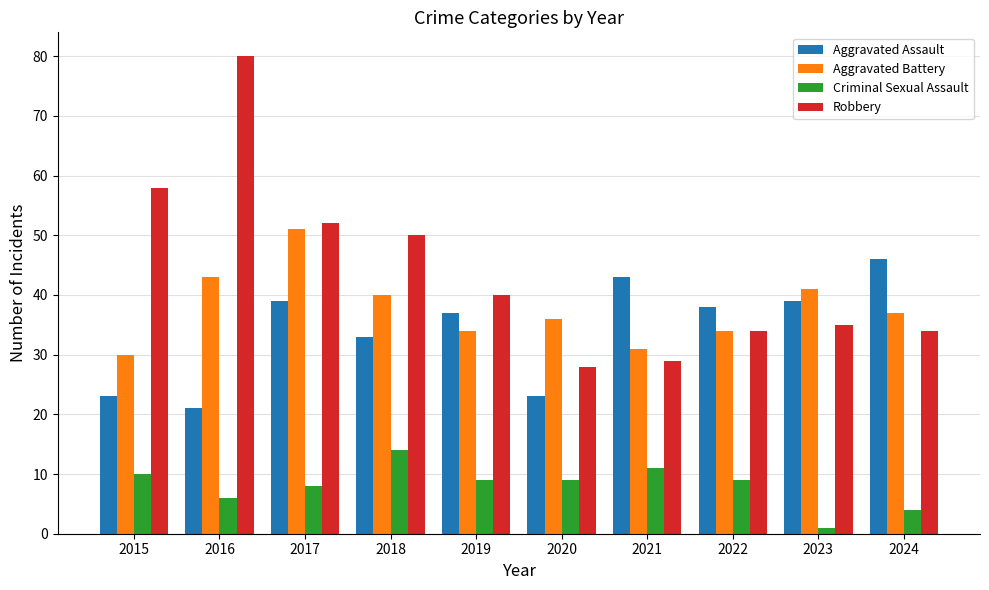

Reading right to left, what are all the values shown in this chart?

Aggravated Assault: 46	39	38	43	23	37	33	39	21	23
Aggravated Battery: 37	41	34	31	36	34	40	51	43	30
Criminal Sexual Assault: 4	1	9	11	9	9	14	8	6	10
Robbery: 34	35	34	29	28	40	50	52	80	58